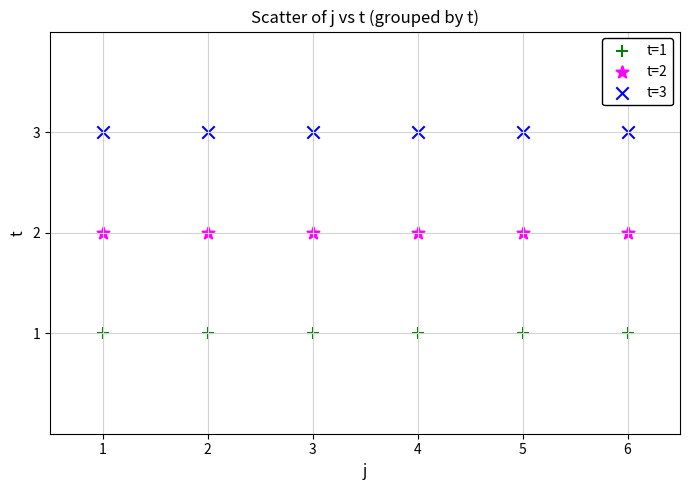

Which series reaches the maximum Y coordinate?

t=3